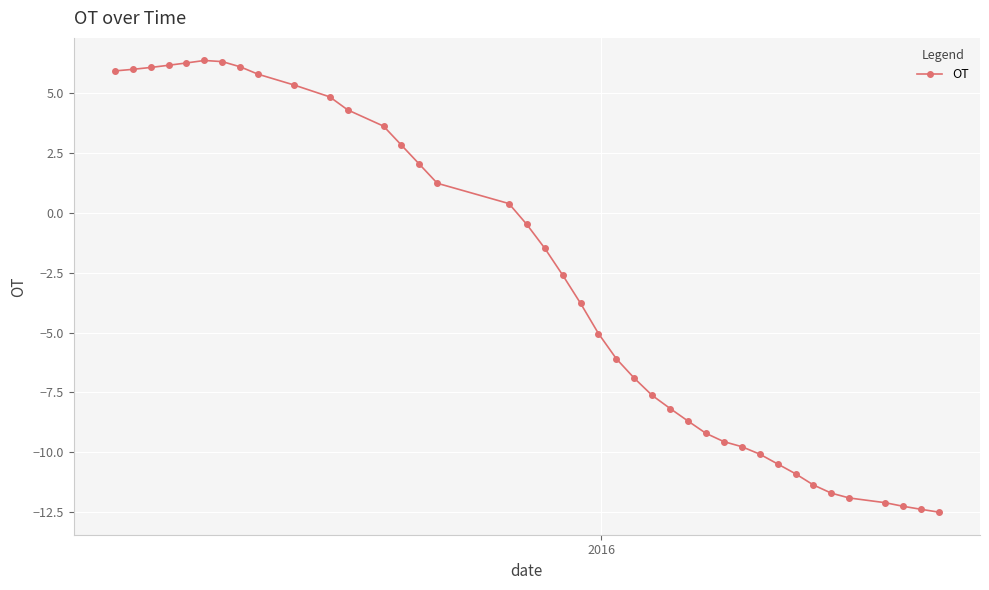

True or false: there are more than 0 points higher than both neighbors.

True